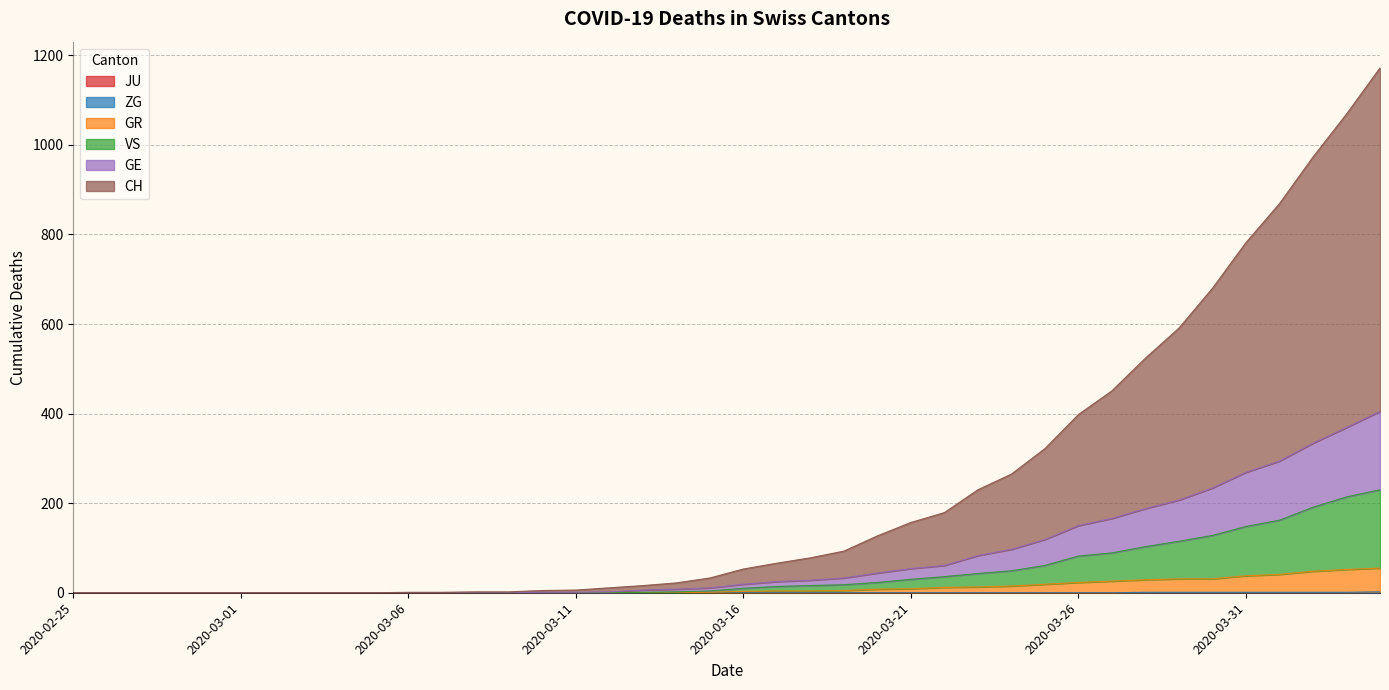

At which label is ZG closest to 1?

2020-03-28